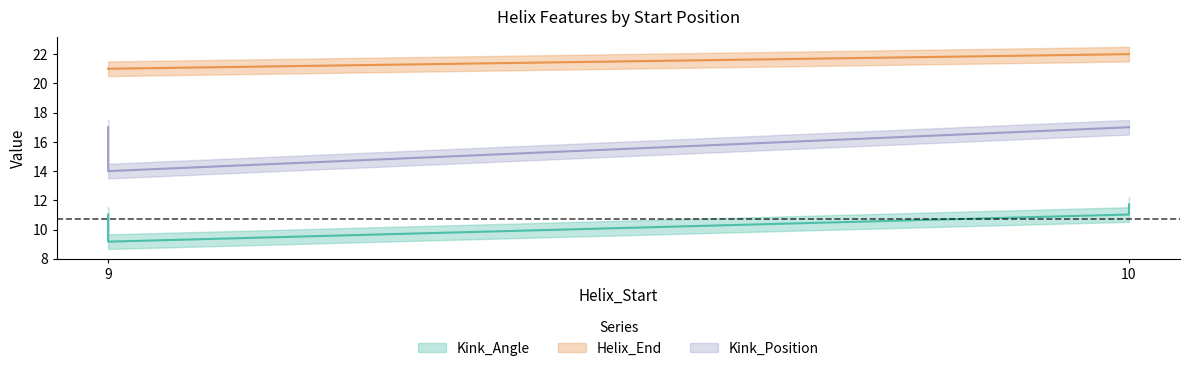

What is the average value of the Helix_End series?

21.5